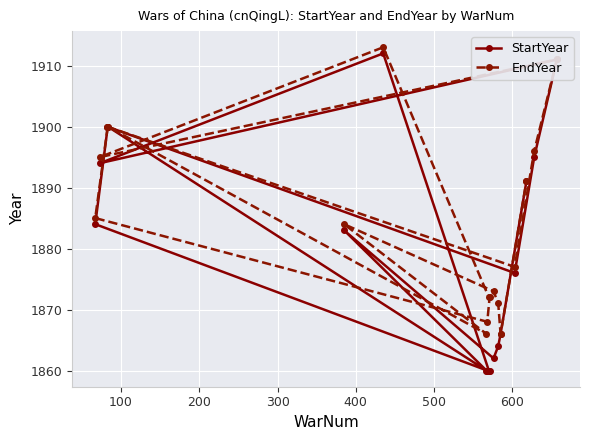

What is the minimum value for EndYear?

1866